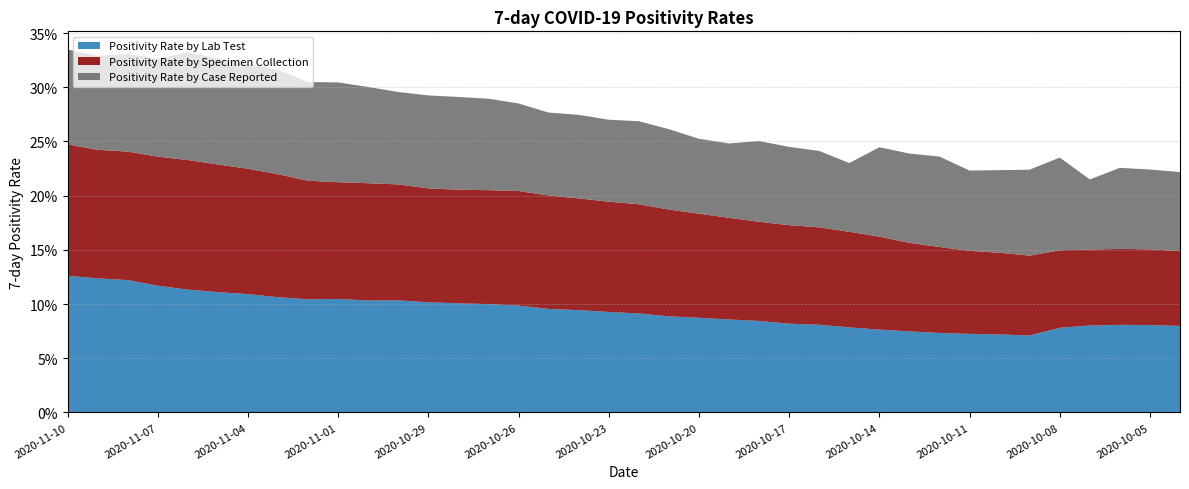

Reading left to right, what are all the values shown in this chart?

Positivity Rate by Lab Test: 0.1	0.1	0.1	0.1	0.1	0.1	0.1	0.1	0.1	0.1	0.1	0.1	0.1	0.1	0.1	0.1	0.1	0.1	0.1	0.1	0.1	0.1	0.1	0.1	0.1	0.1	0.1	0.1	0.1	0.1	0.1	0.1	0.1	0.1	0.1	0.1	0.1	0.1
Positivity Rate by Specimen Collection: 0.1	0.1	0.1	0.1	0.1	0.1	0.1	0.1	0.1	0.1	0.1	0.1	0.1	0.1	0.1	0.1	0.1	0.1	0.1	0.1	0.1	0.1	0.1	0.1	0.1	0.1	0.1	0.1	0.1	0.1	0.1	0.1	0.1	0.1	0.1	0.1	0.1	0.1
Positivity Rate by Case Reported: 0.1	0.1	0.1	0.1	0.1	0.1	0.1	0.1	0.1	0.1	0.1	0.1	0.1	0.1	0.1	0.1	0.1	0.1	0.1	0.1	0.1	0.1	0.1	0.1	0.1	0.1	0.1	0.1	0.1	0.1	0.1	0.1	0.1	0.1	0.1	0.1	0.1	0.1